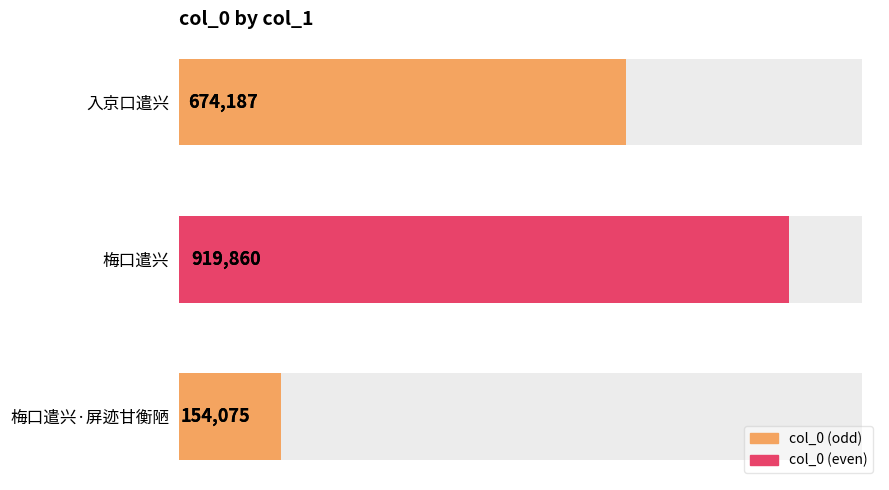

Is it true that the value at 梅口遣兴·屏迹甘衡陋 is 154075?

True